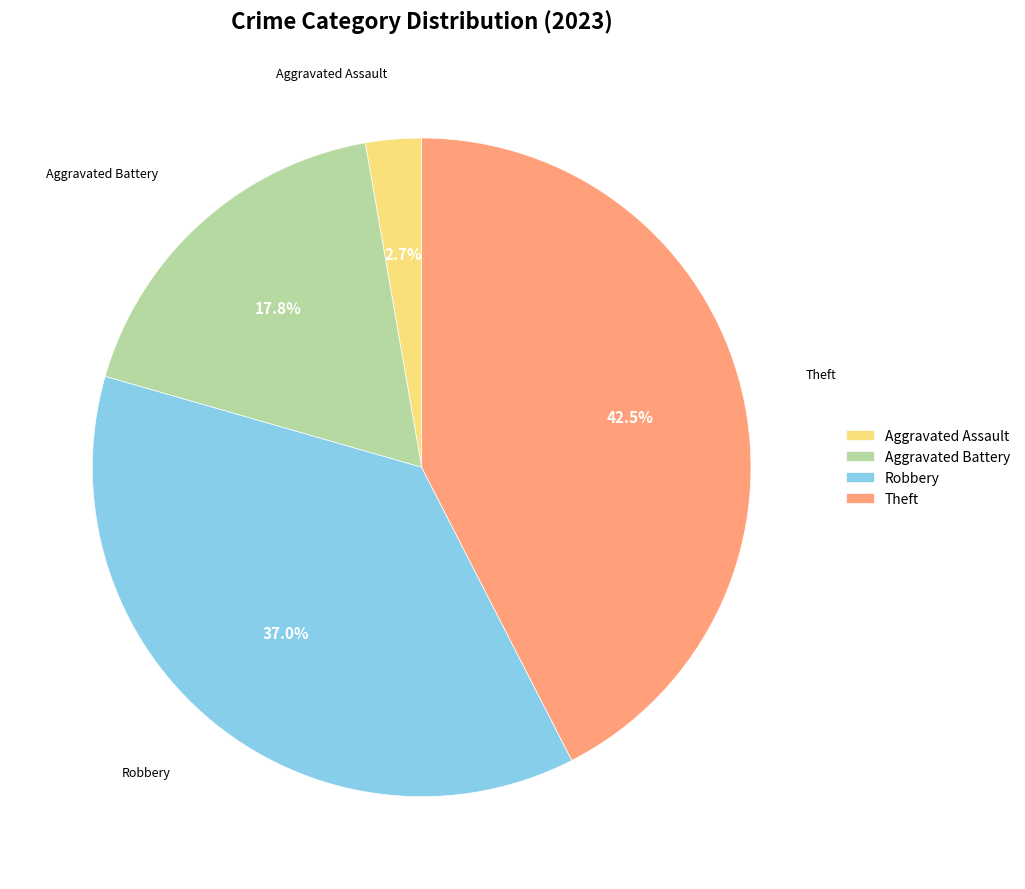

What percentage is NOT represented by Aggravated Assault?

97.3%